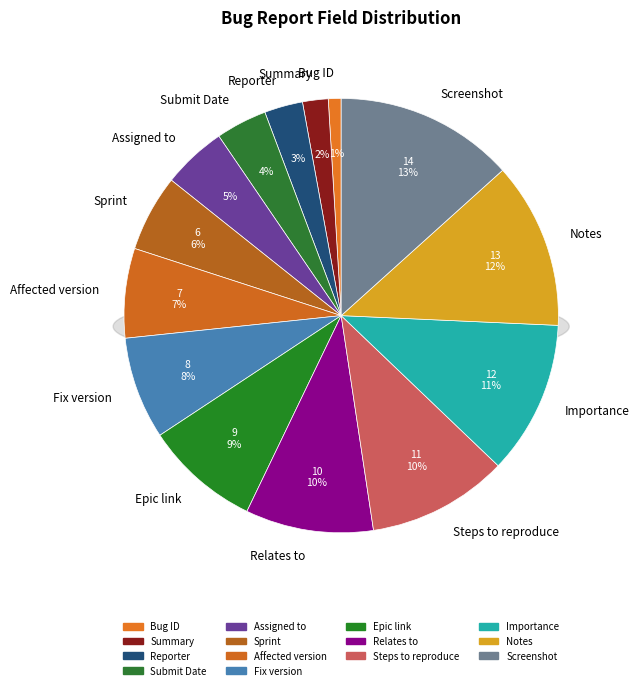

Is there any slice that represents more than half of the pie?

No